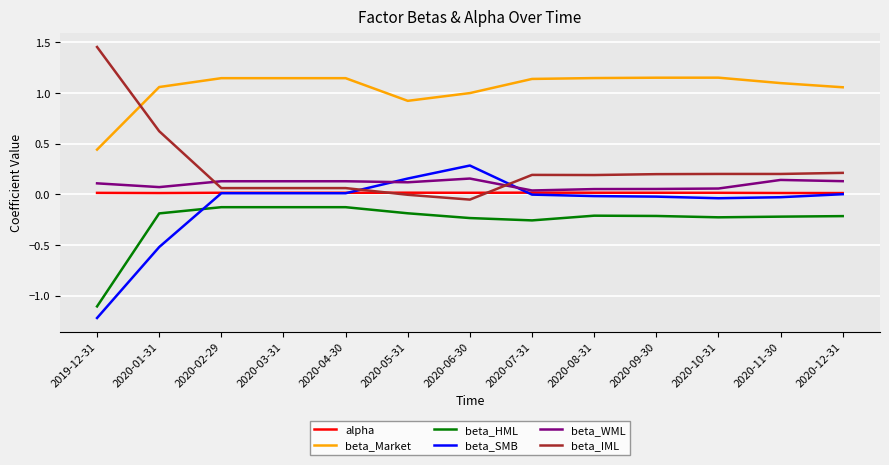

List the series in order of their peak value, highest first.

beta_IML, beta_Market, beta_SMB, beta_WML, alpha, beta_HML